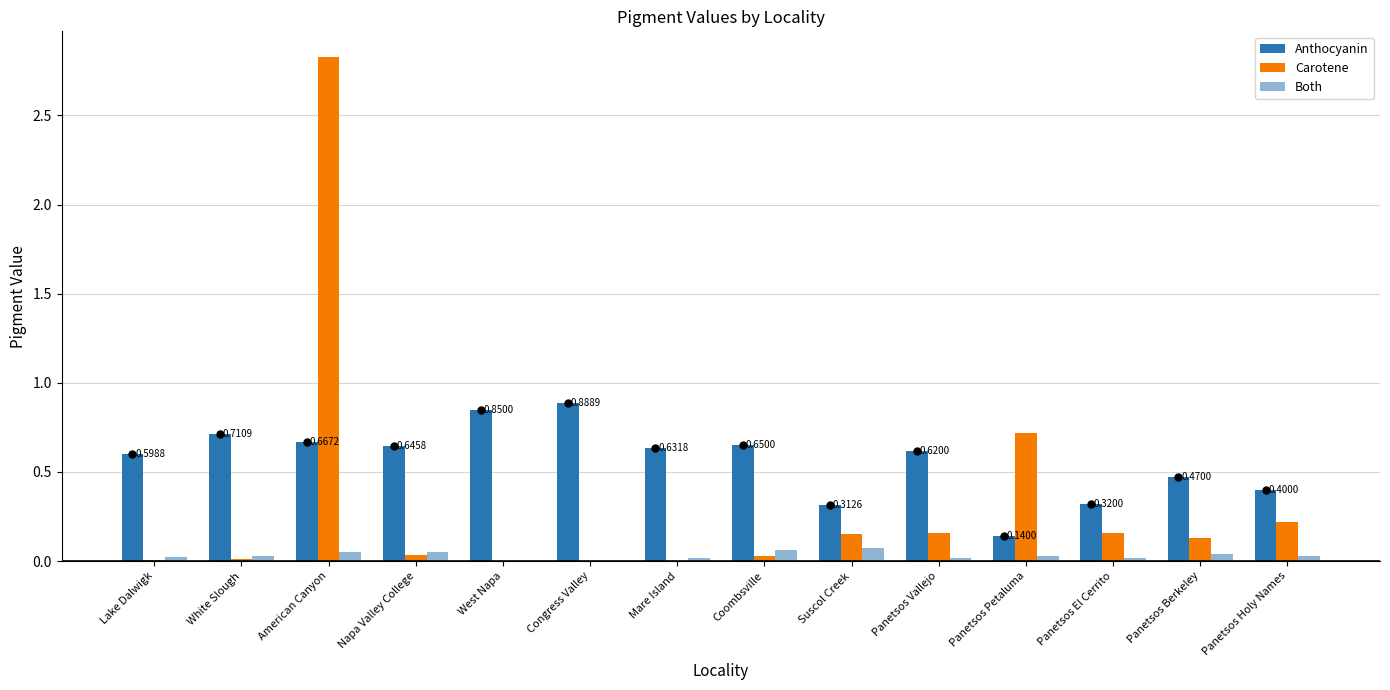

At which category is the sum across all series the highest?

American Canyon